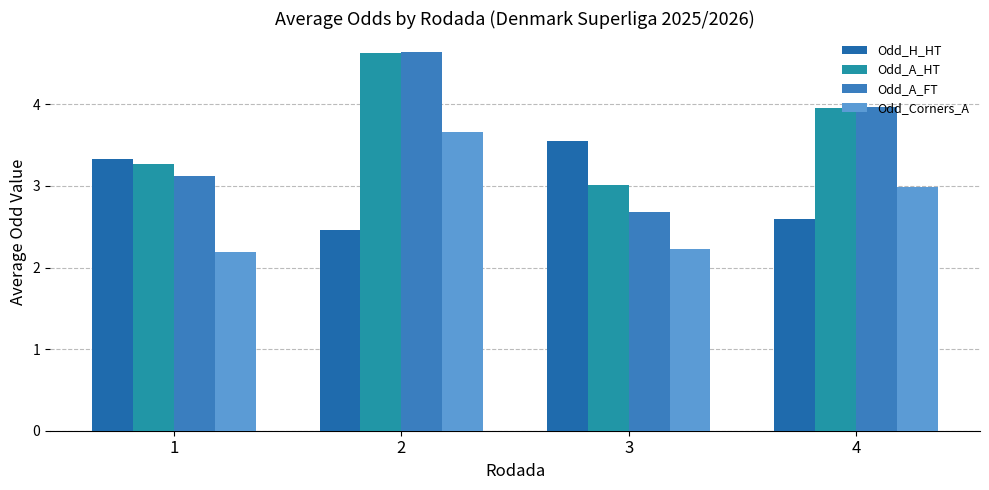

Reading right to left, list all the values displayed in this chart.

Odd_H_HT: 4=2.6	3=3.6	2=2.5	1=3.3
Odd_A_HT: 4=4.0	3=3.0	2=4.6	1=3.3
Odd_A_FT: 4=4.0	3=2.7	2=4.6	1=3.1
Odd_Corners_A: 4=3.0	3=2.2	2=3.7	1=2.2